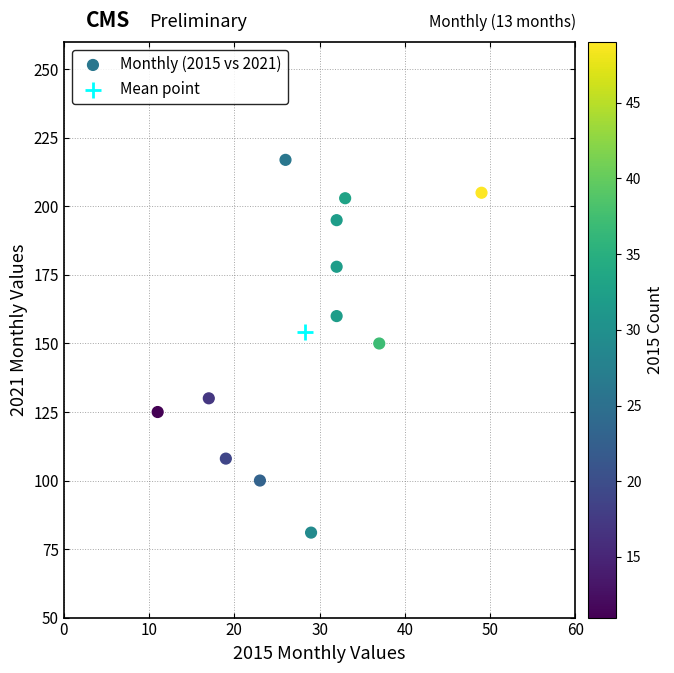

What are all the series names shown in the legend?

Monthly (2015 vs 2021), Mean point